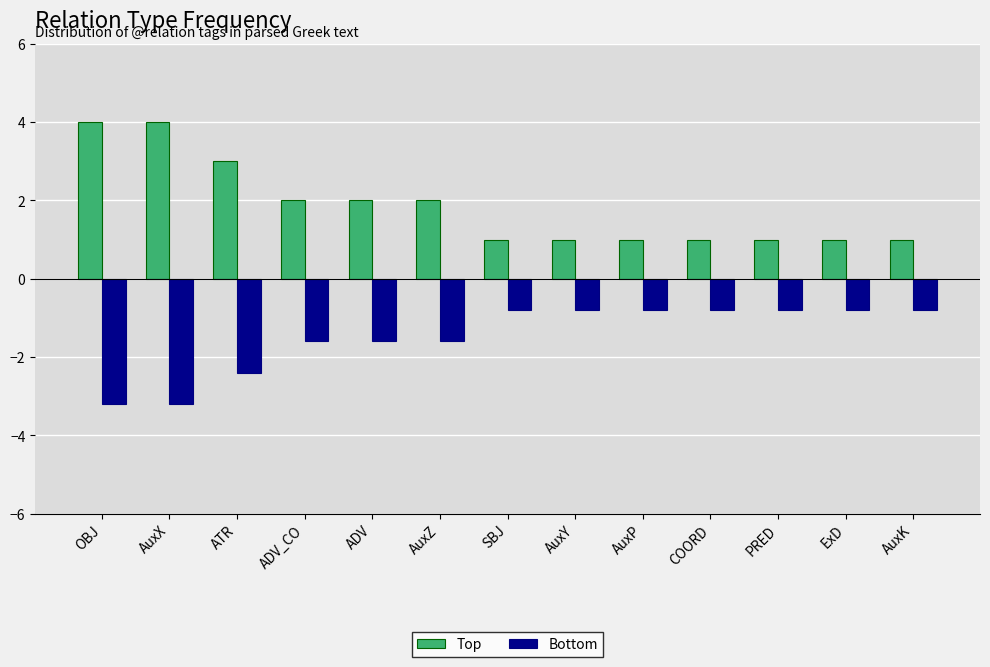

List the series in order of their peak value, highest first.

Top, Bottom